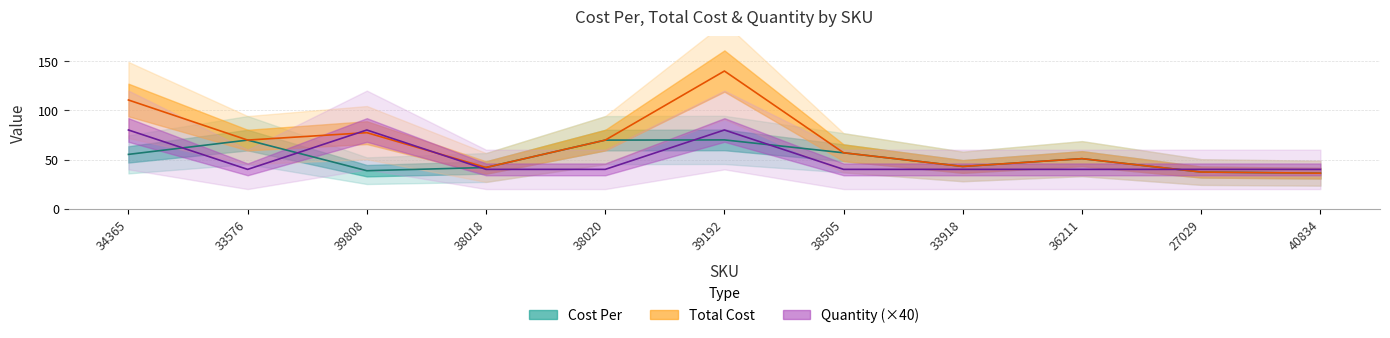

Which series has the largest total across all categories?

Total Cost